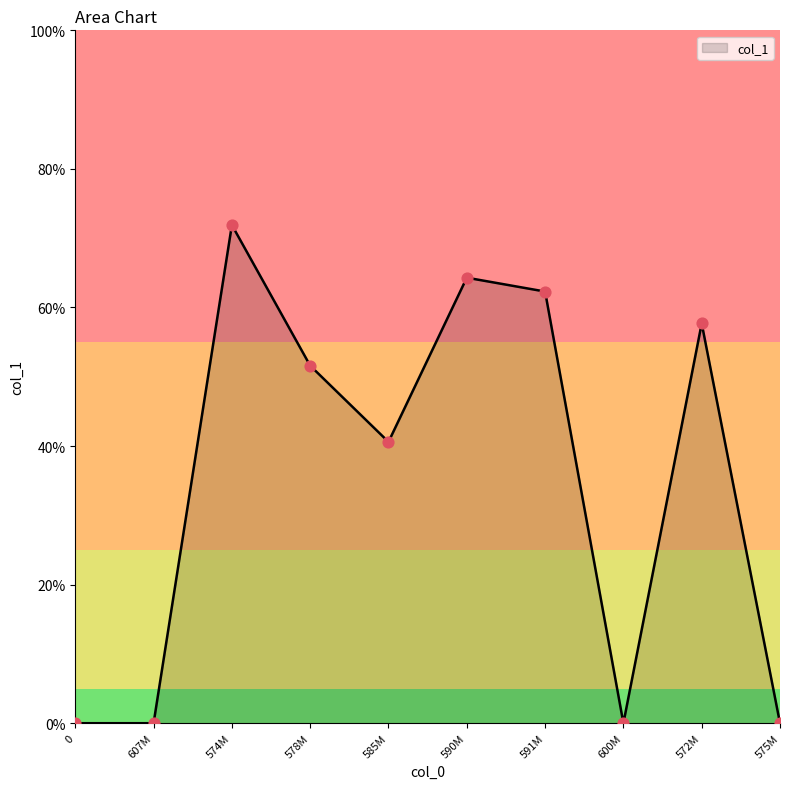

Between 572M and 600M, which is larger?

572M